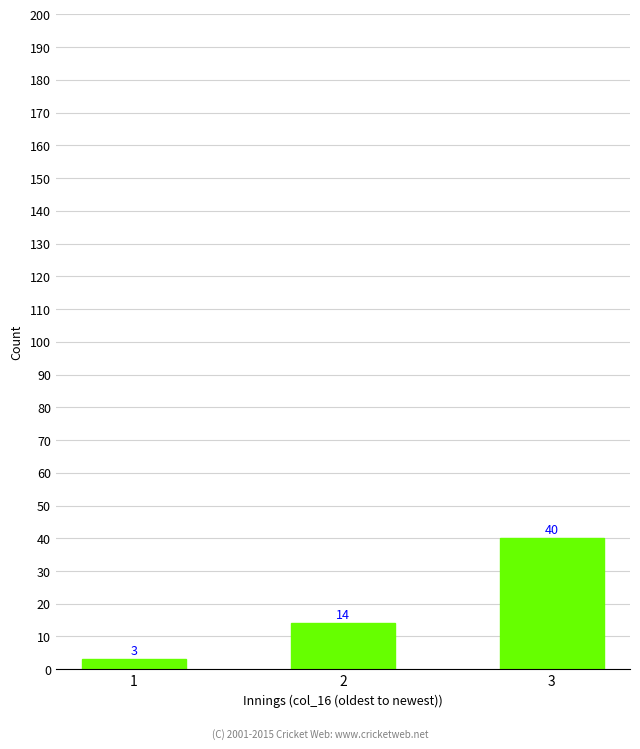

List the labels in order of value, largest first.

3, 2, 1